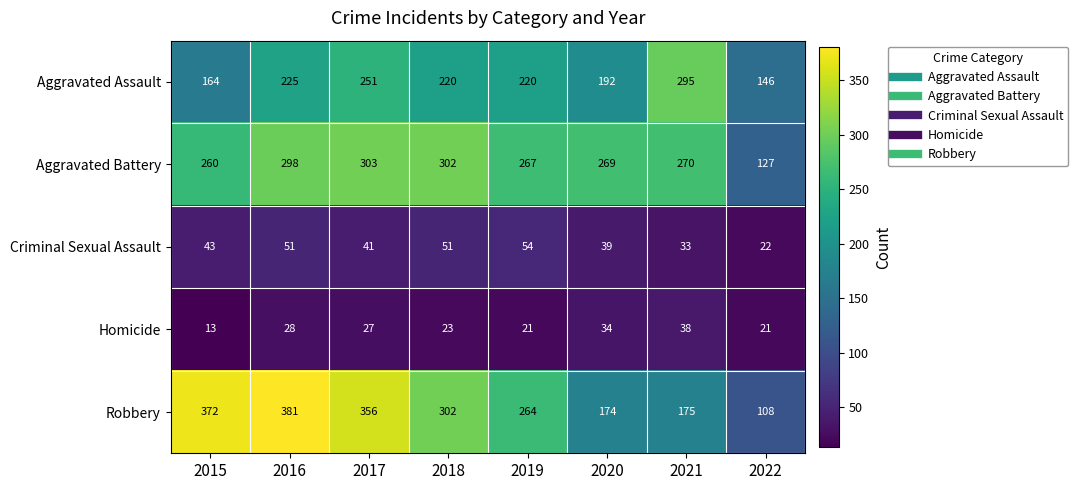

Where is Robbery nearest to the value 244?

2019